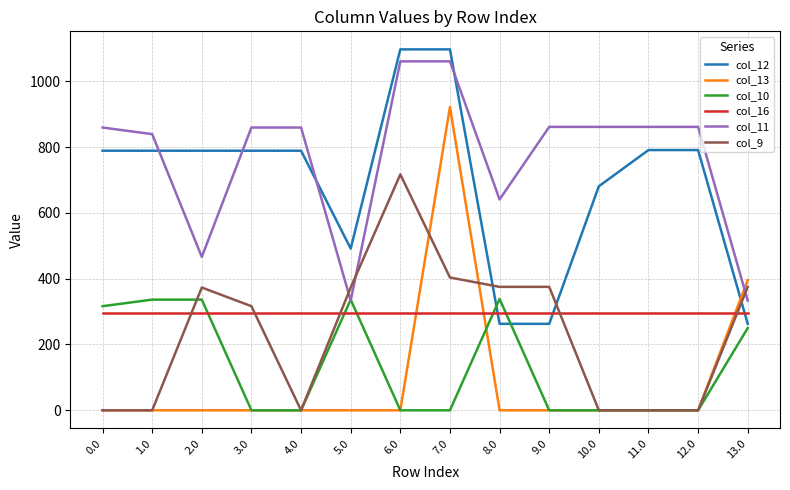

At which category is the sum across all series the highest?

7.0